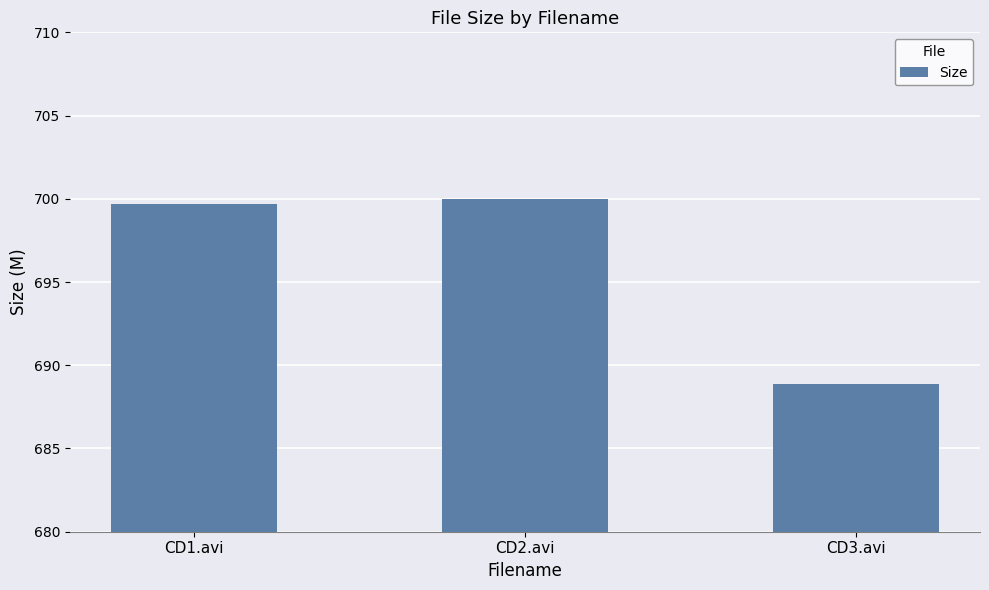

Reading right to left, list all the values displayed in this chart.

CD3.avi=688.9	CD2.avi=700.0	CD1.avi=699.7